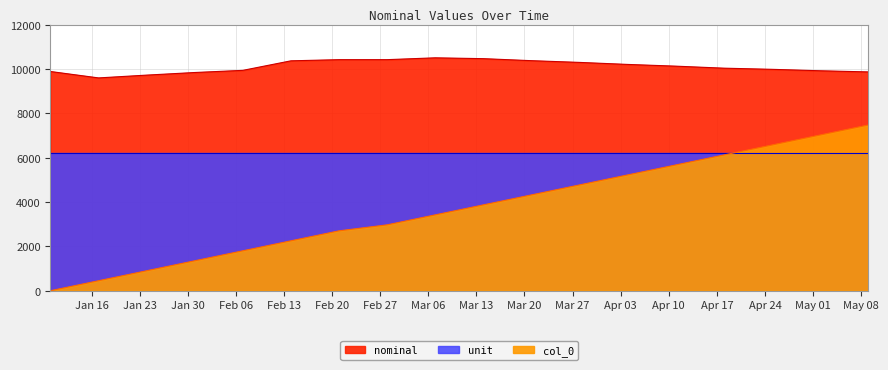

How many interior local valleys does the nominal series have?

1